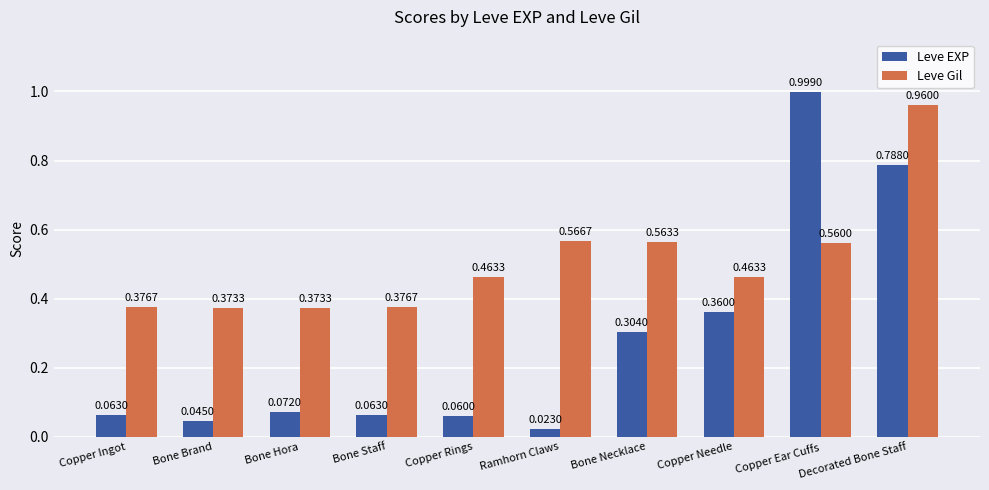

At how many categories does at least one series exceed 0?

10